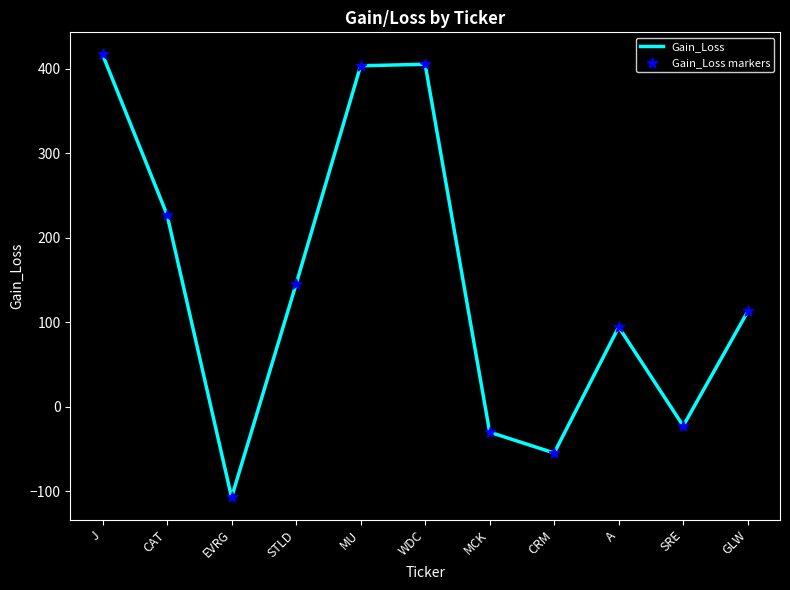

Which category has the highest value across all series?

J